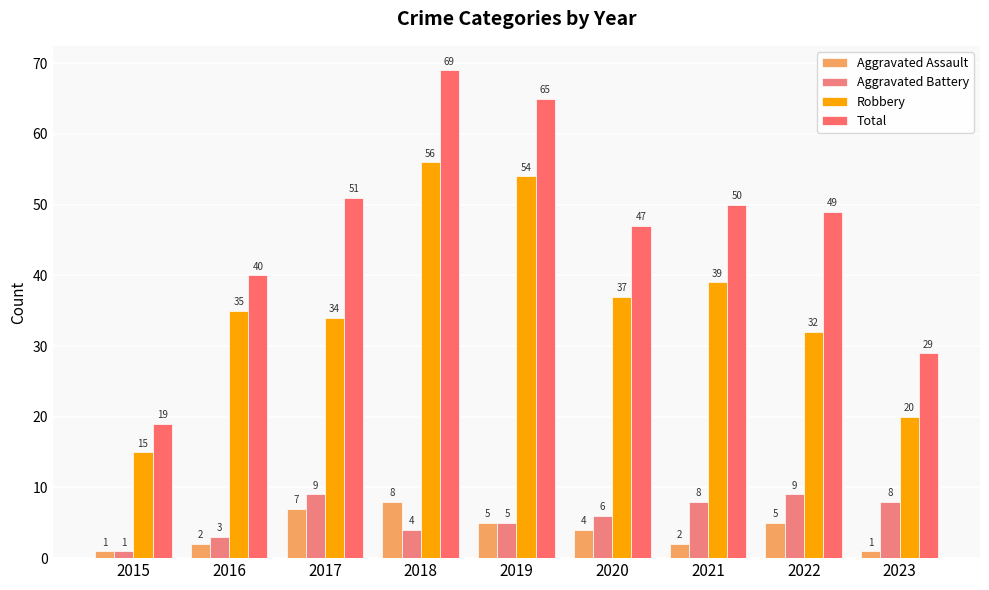

What are all the series names shown in the legend?

Aggravated Assault, Aggravated Battery, Robbery, Total